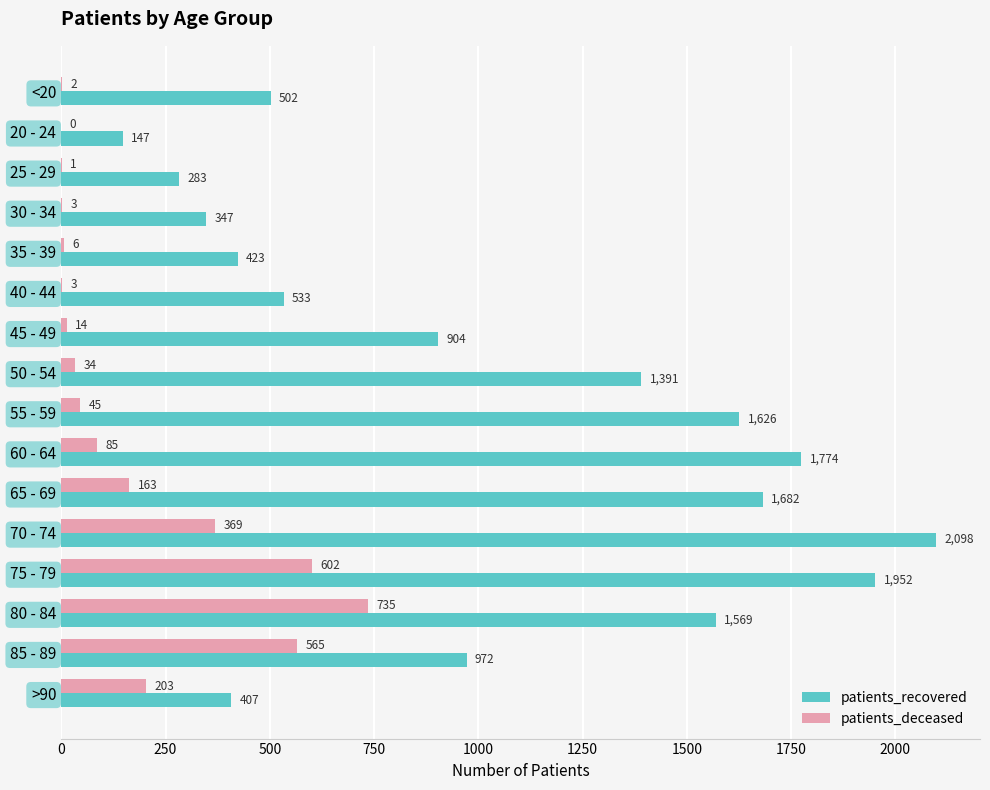

Which series changed the most between 55 - 59 and 80 - 84?

patients_deceased